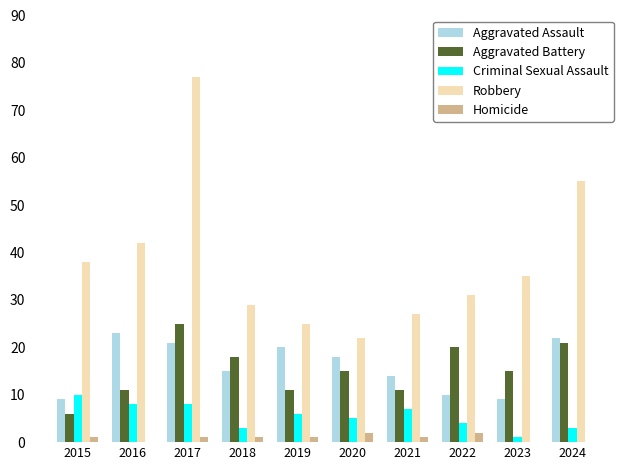

Is it true that Aggravated Assault equals 20 at 2019?

True